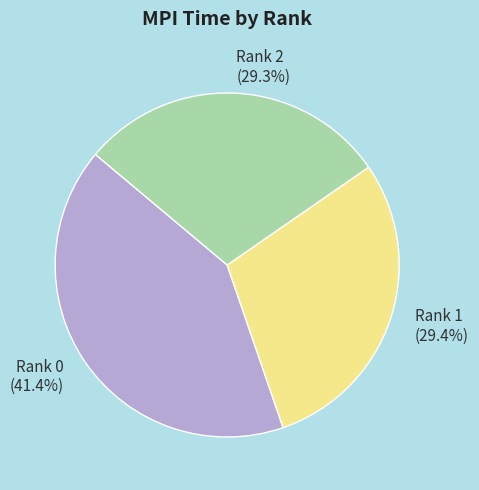

Approximately how many times larger is the value at Rank 1 (29.4%) compared to Rank 2 (29.3%)?

1.0